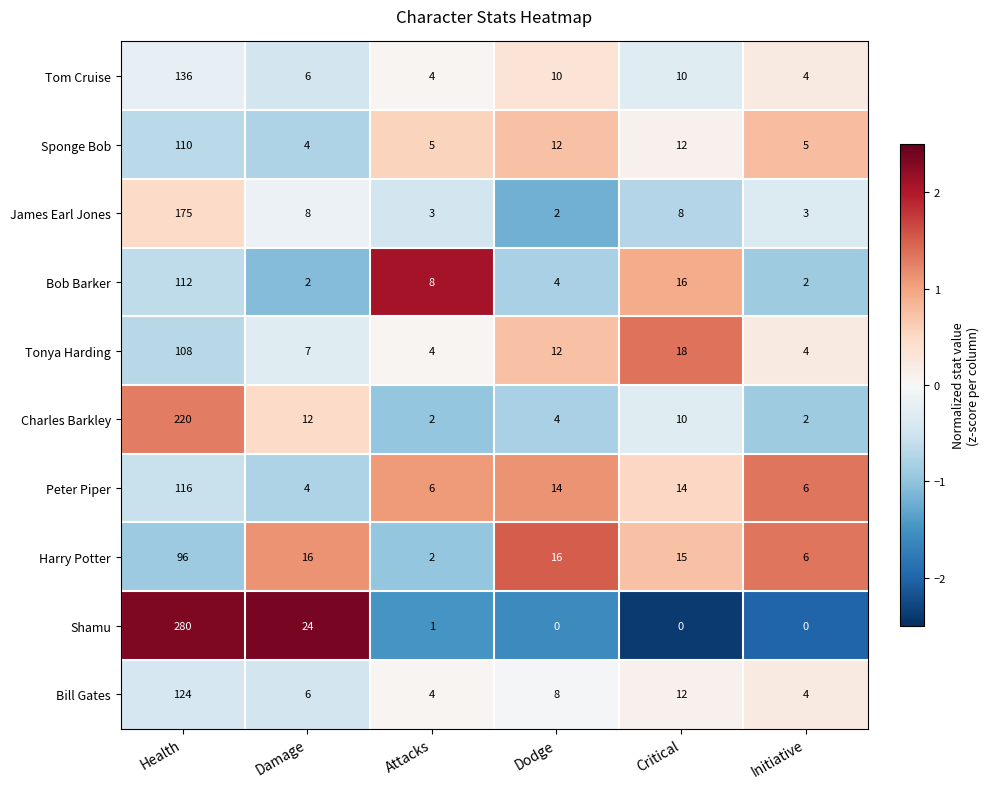

Which series has the largest total across all categories?

Shamu